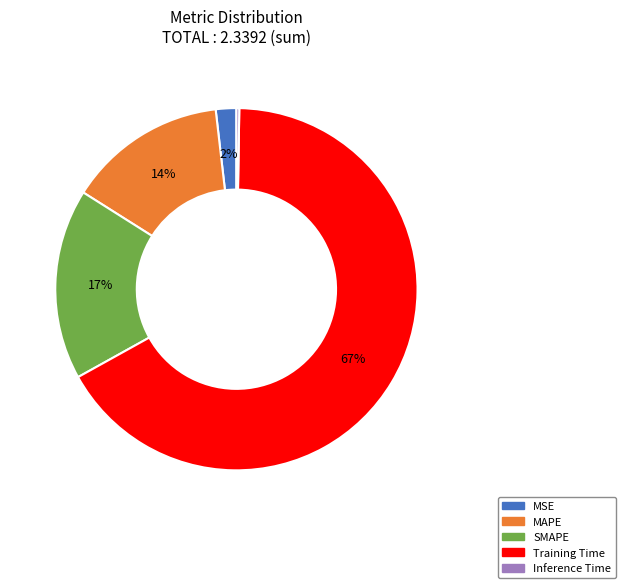

To the nearest percent, what percentage of the pie is Training Time?

67%